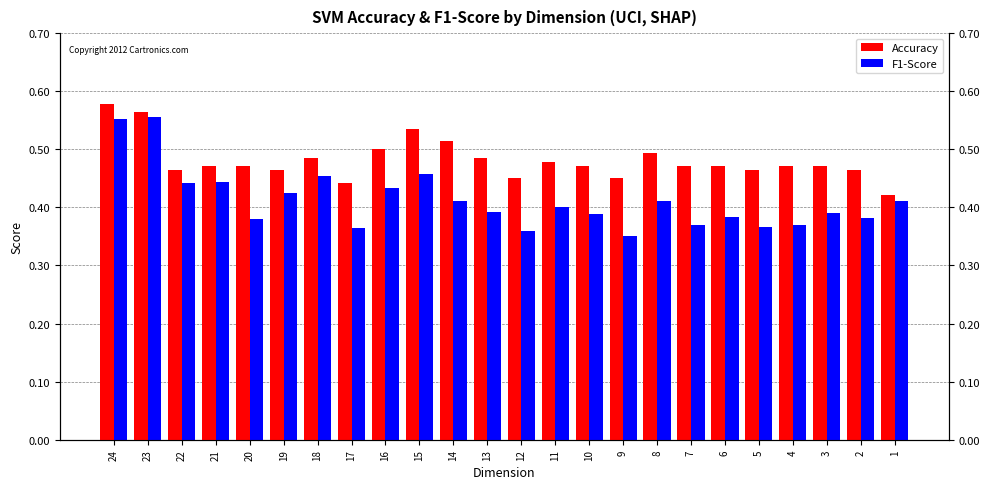

Which series has the largest total across all categories?

Accuracy